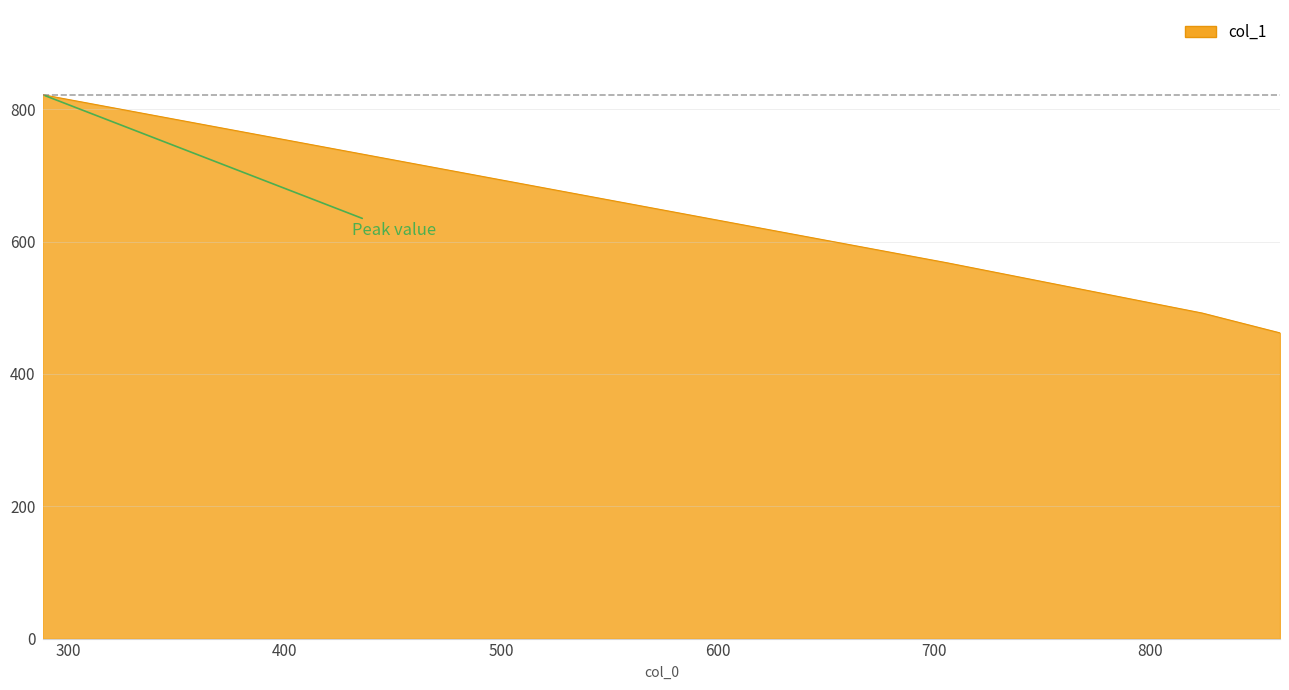

What is the smallest value displayed?

462